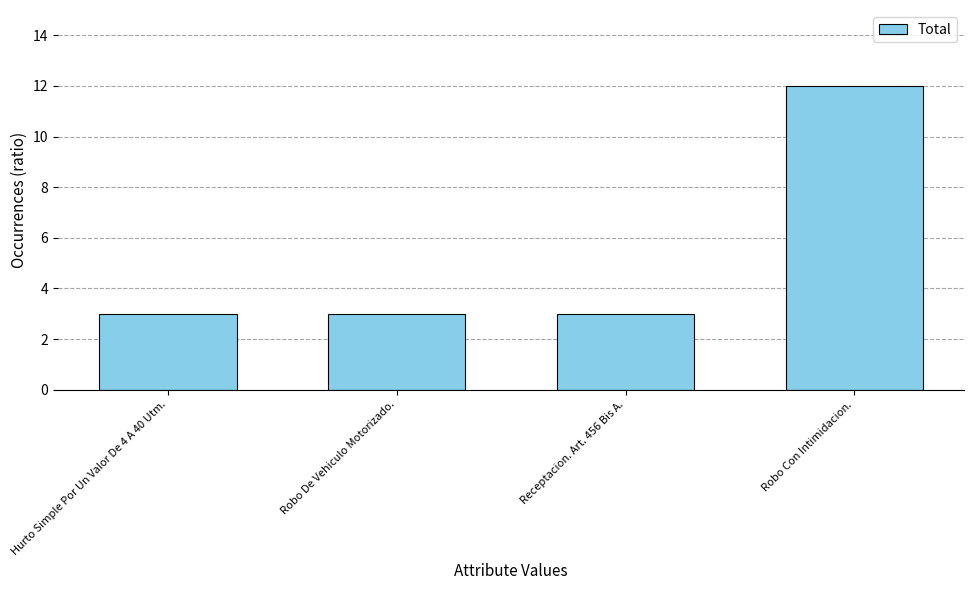

Reading left to right, what are all the values shown in this chart?

3	3	3	12